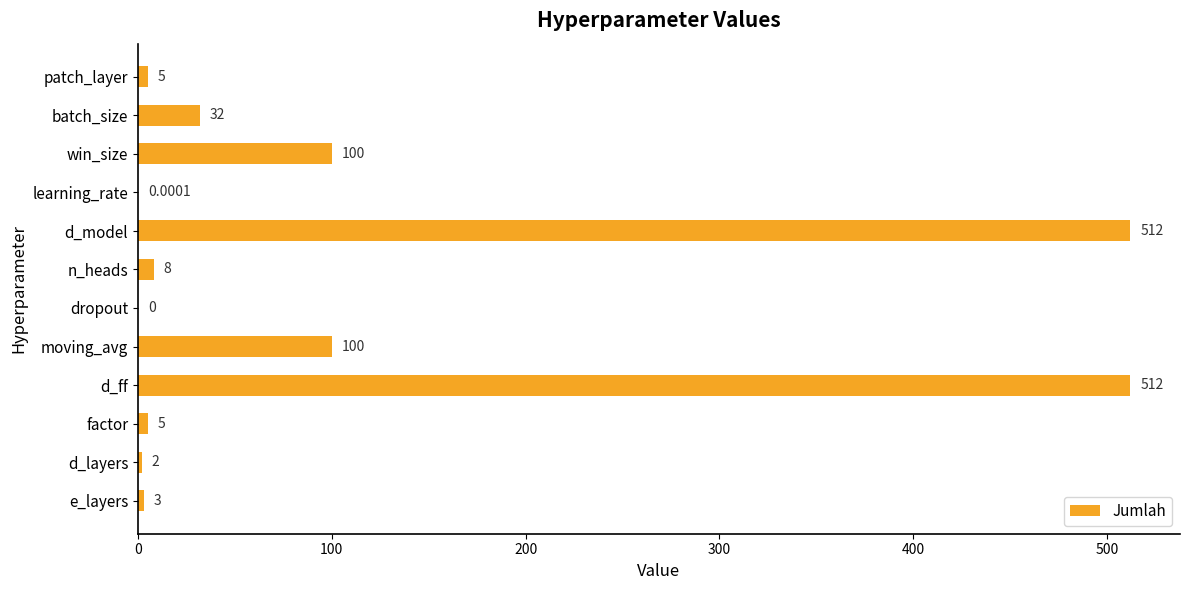

What is the change in value from moving_avg to n_heads?

-92.0